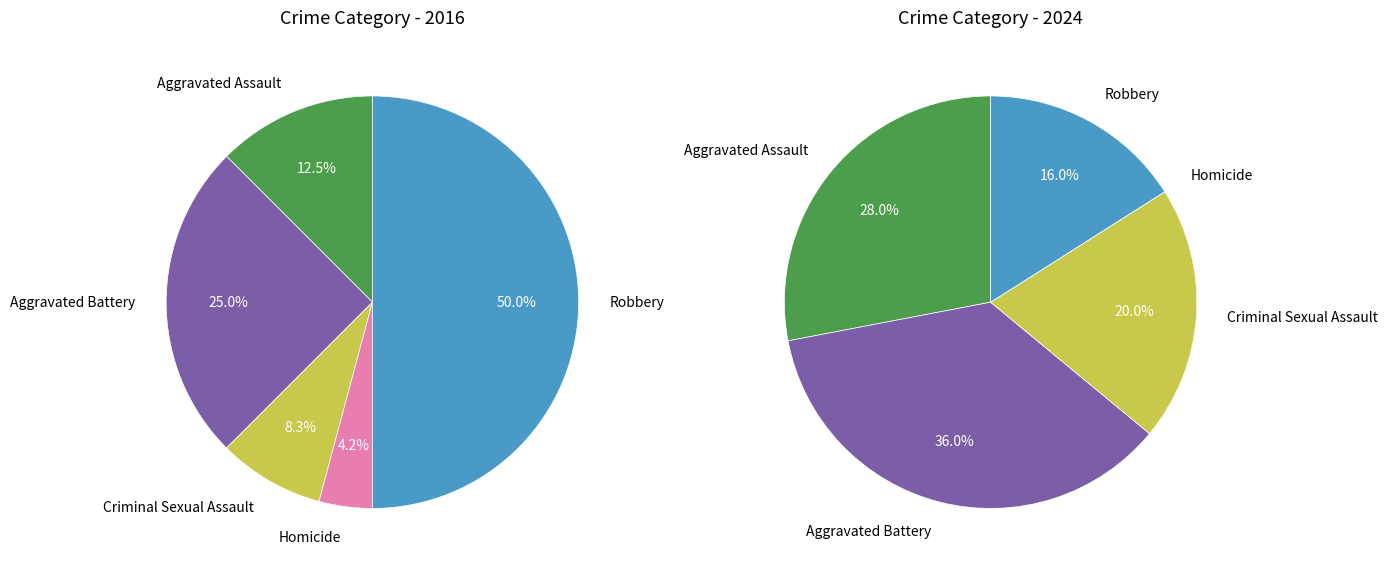

How many slices are in this pie chart?

5